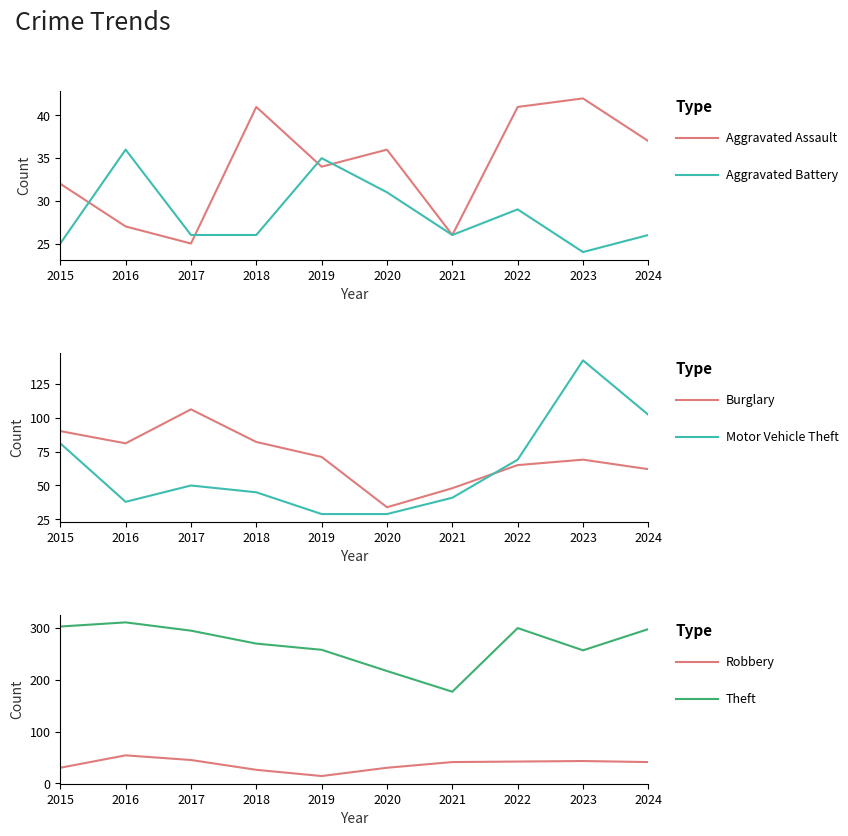

True or false: Theft and Robbery intersect in this chart.

False